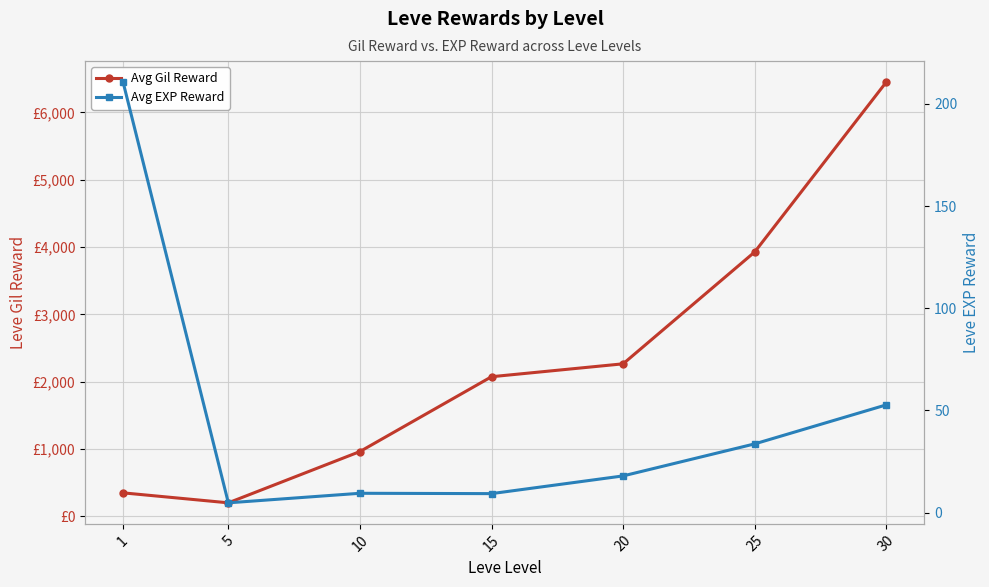

At which category is the sum across all series the highest?

30